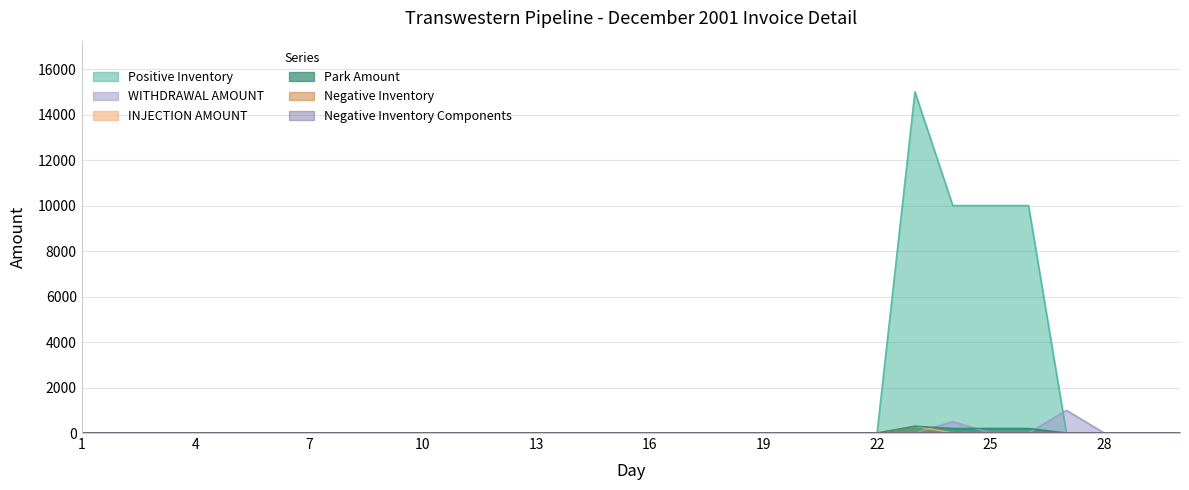

Reading left to right, what are all the values shown in this chart?

WITHDRAWAL AMOUNT: 0	0	0	0	0	0	0	0	0	0	0	0	0	0	0	0	0	0	0	0	0	0	0	500	0	0	1000	0	0	0
Positive Inventory: 0	0	0	0	0	0	0	0	0	0	0	0	0	0	0	0	0	0	0	0	0	0	15000	10000	10000	10000	0	0	0	0
INJECTION AMOUNT: 0	0	0	0	0	0	0	0	0	0	0	0	0	0	0	0	0	0	0	0	0	0	300	0	0	0	0	0	0	0
Park Amount: 0	0	0	0	0	0	0	0	0	0	0	0	0	0	0	0	0	0	0	0	0	0	300	200	200	200	0	0	0	0